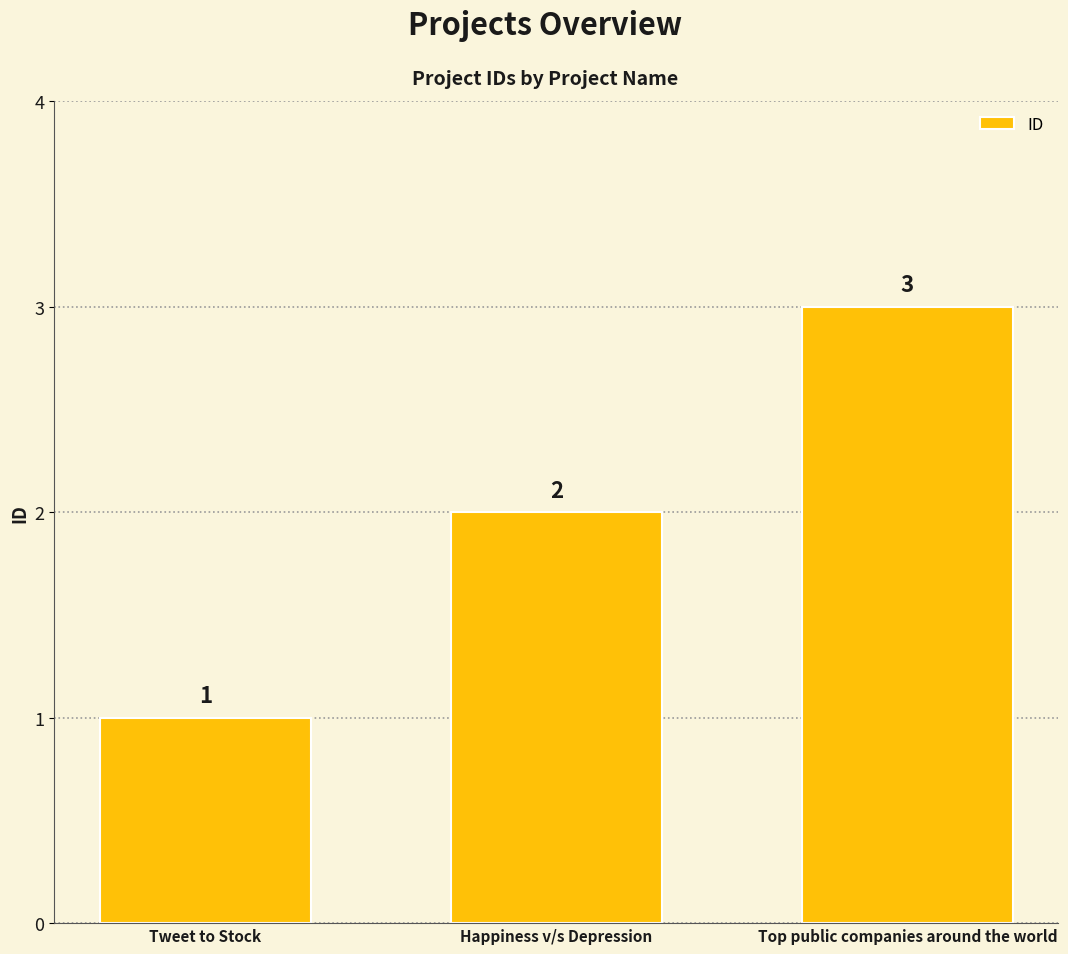

Are the bars horizontal?

No